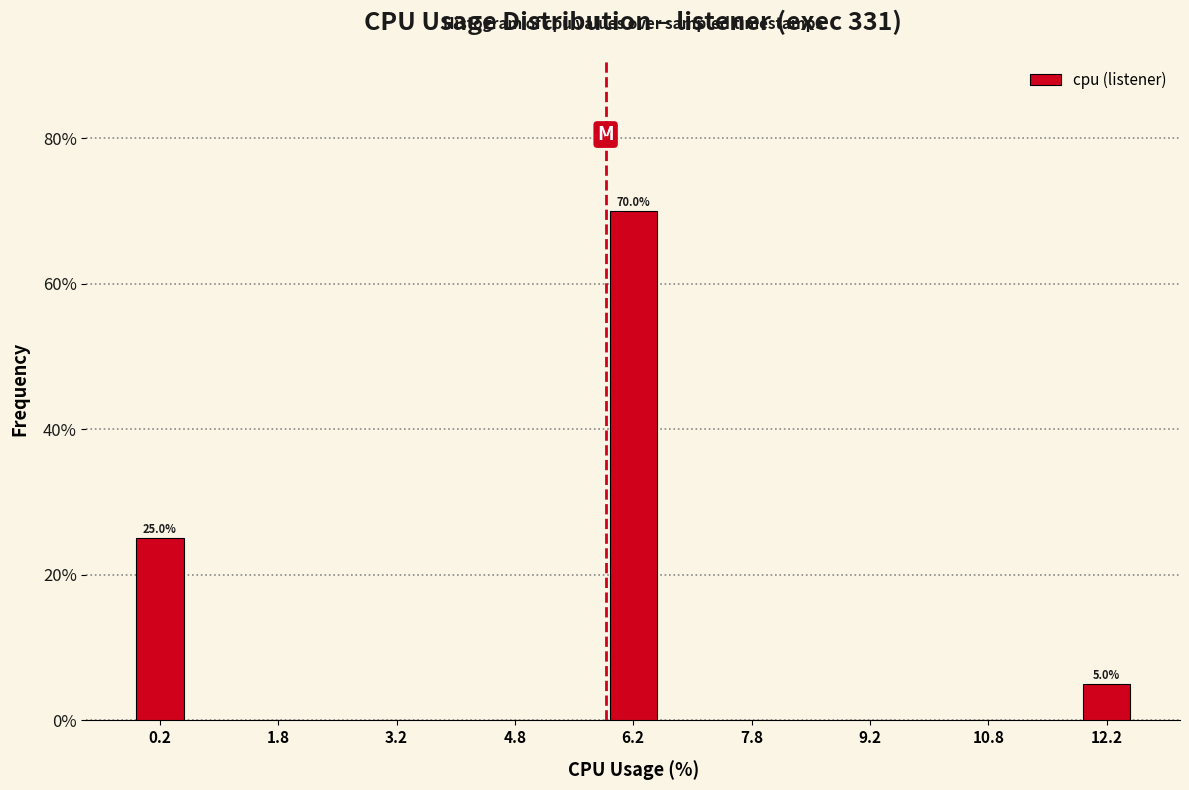

Reading left to right, list all the values displayed in this chart.

0.2=25	1.8=0	3.2=0	4.8=0	6.2=70	7.8=0	9.2=0	10.8=0	12.2=5